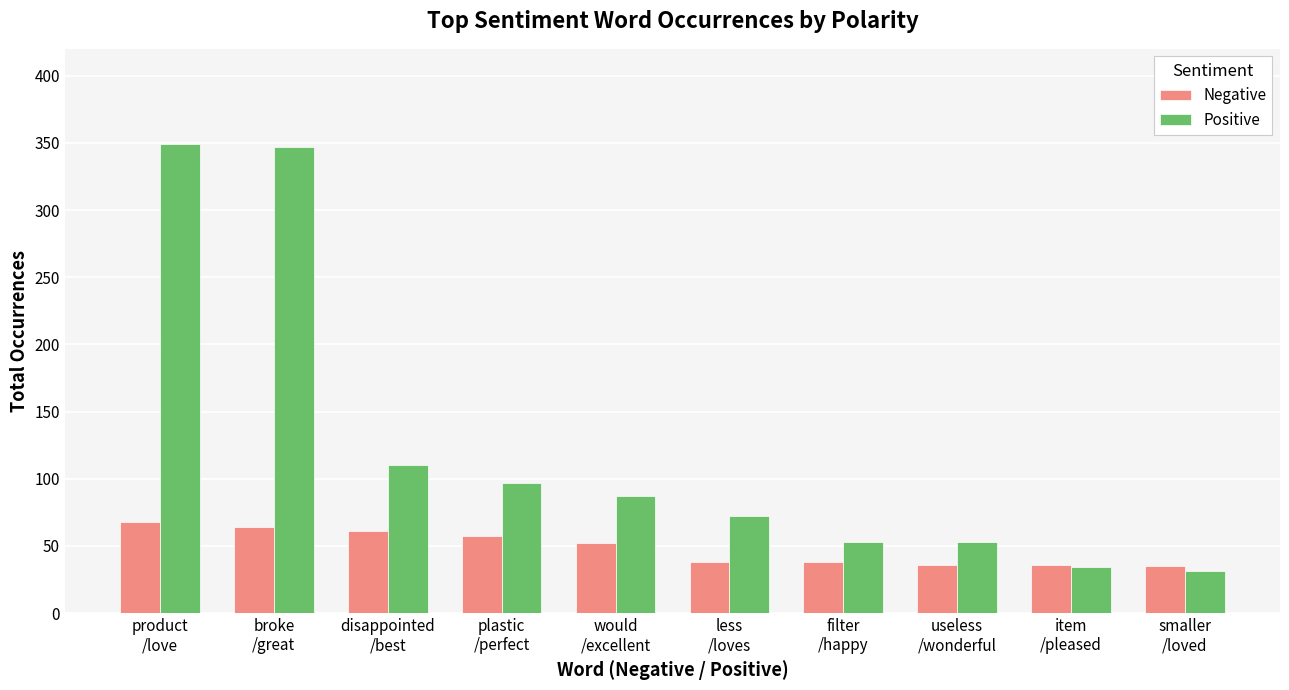

Rank the series by their average value, from lowest to highest.

Negative, Positive